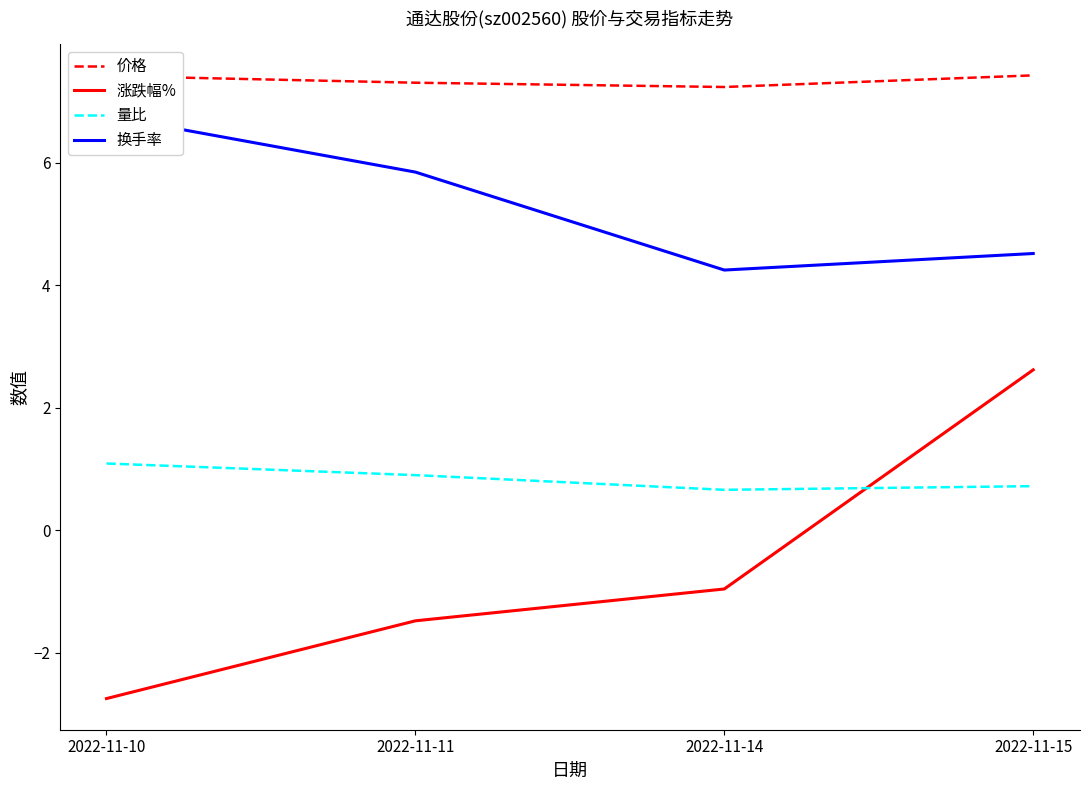

Which series changed the most between 2022-11-11 and 2022-11-14?

换手率